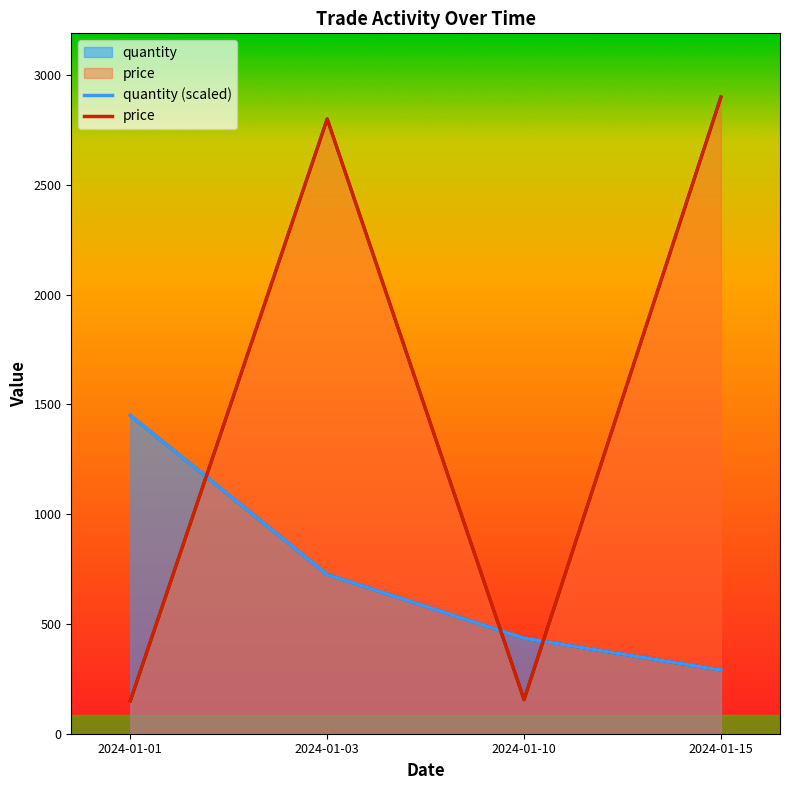

What is the lowest value of the price series?

150